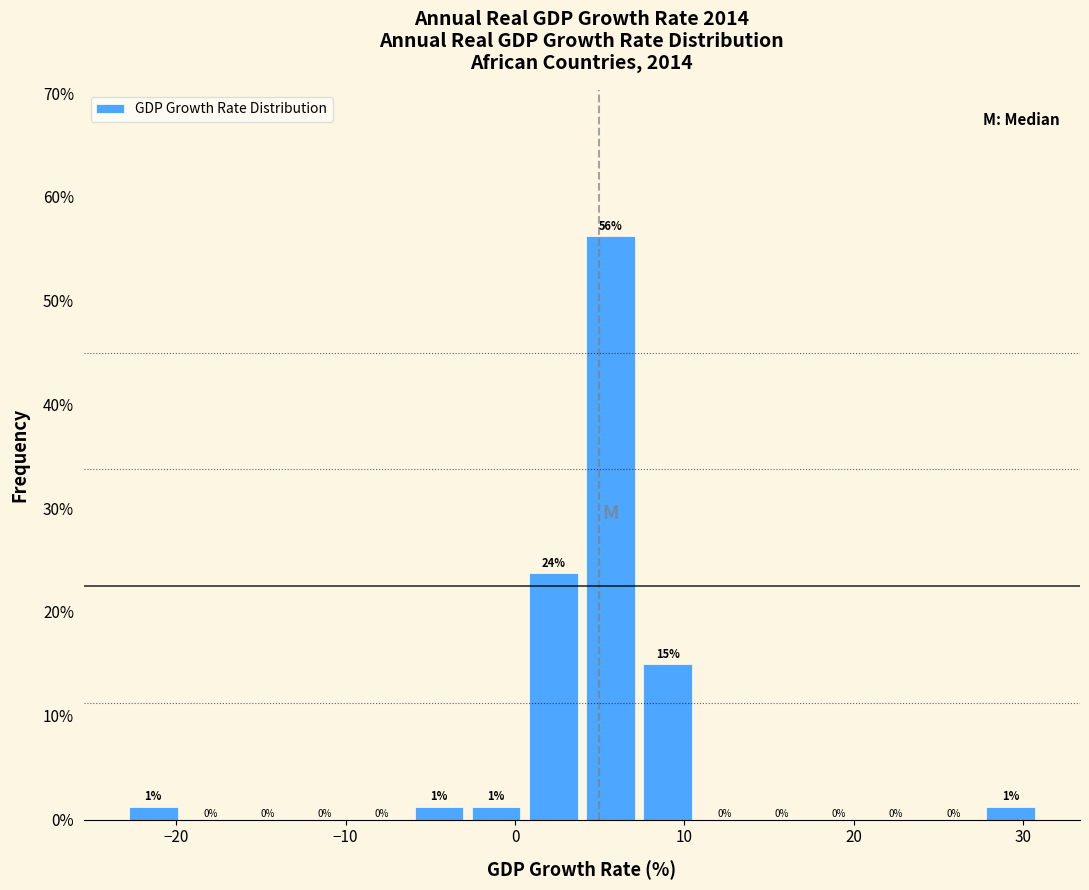

Around what value on the x-axis is the tallest bar? Give the approximate position of its centre, as read against the axis.

6